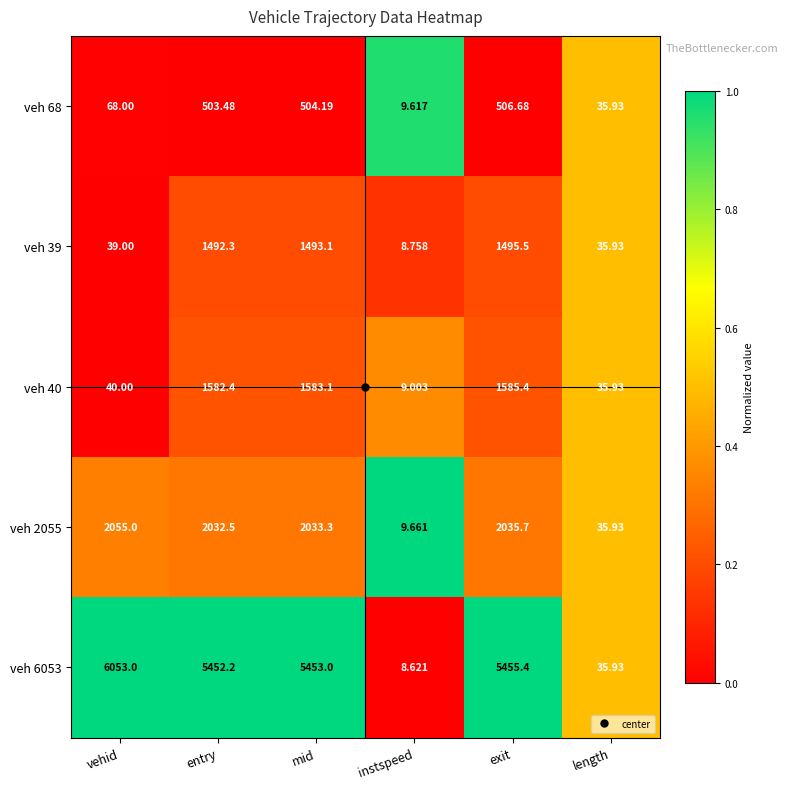

How many series are shown in this chart?

5